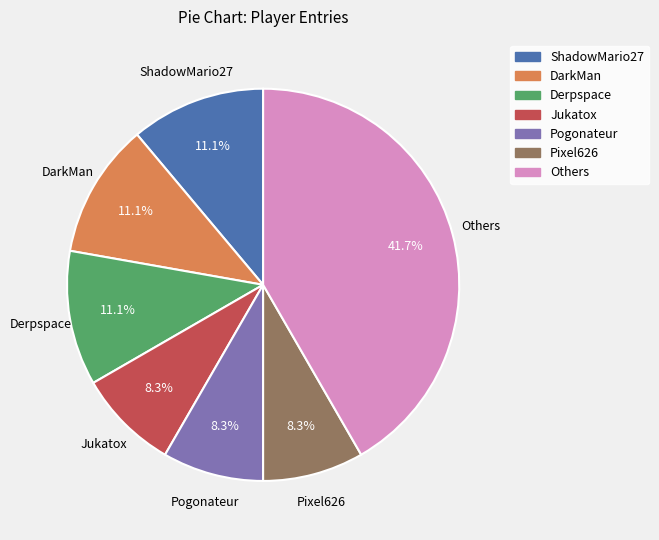

Does any single category account for the majority?

No